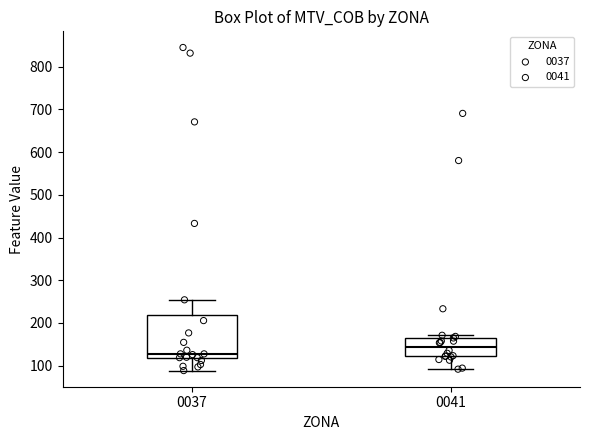

Reading left to right, read every box against the y-axis: the position of its median line, the range the box covers, and the ends of its whiskers. The values are not printed on the chart, so give them approximately, as read against the axis.

0037: median 130, box 120 to 220, whiskers 90 to 250
0041: median 140, box 120 to 170, whiskers 90 to 170 (just above the box's upper edge)